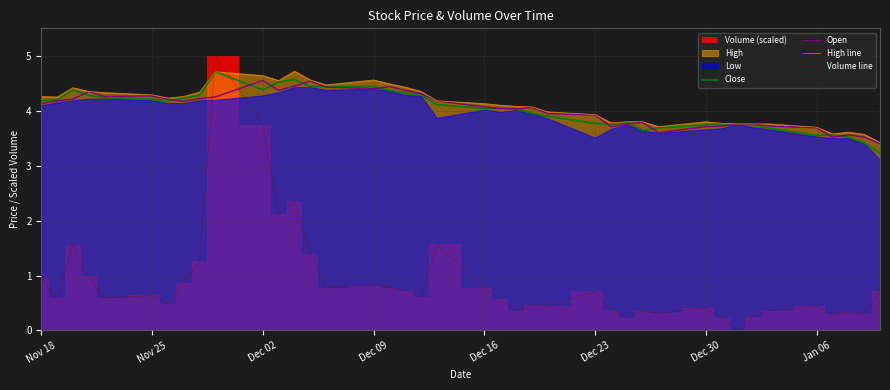

How many intersections are there between Open and Close?

14